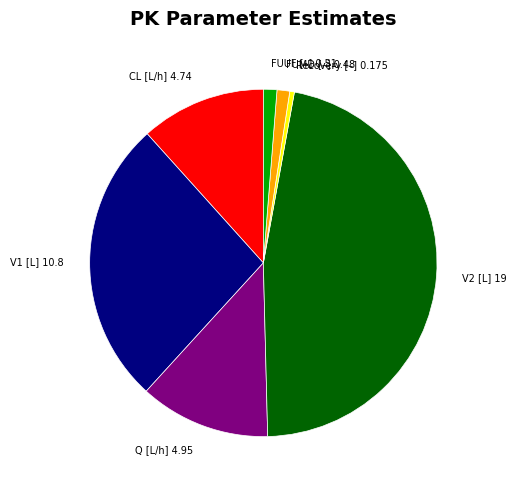

Does Q [L/h] account for over 50% of the chart?

No